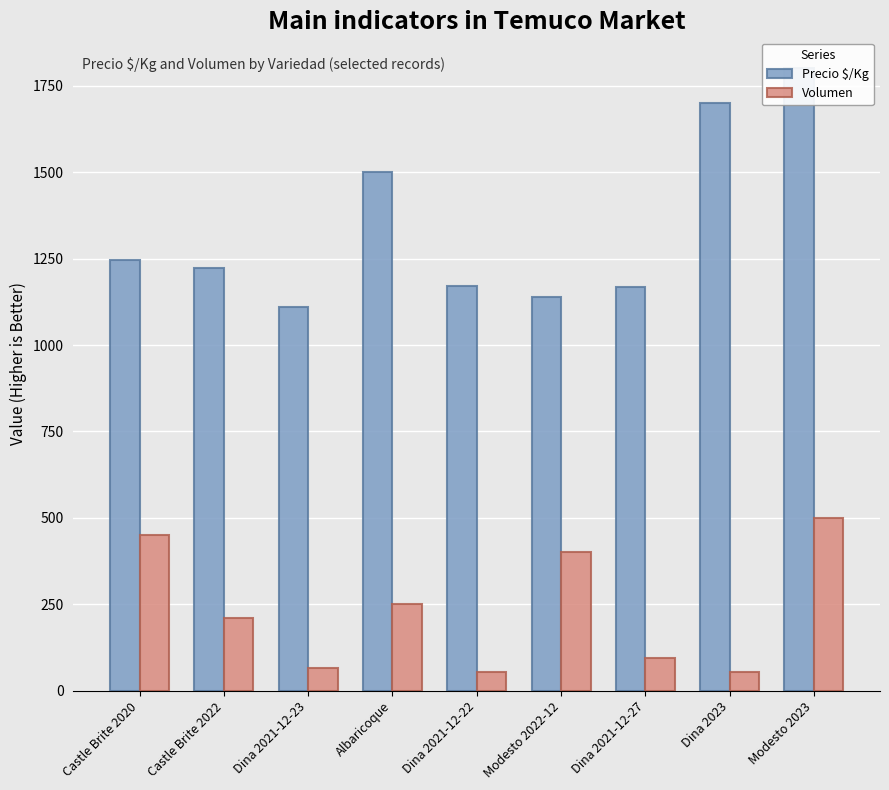

How many values in the Volumen series exceed 210?

4